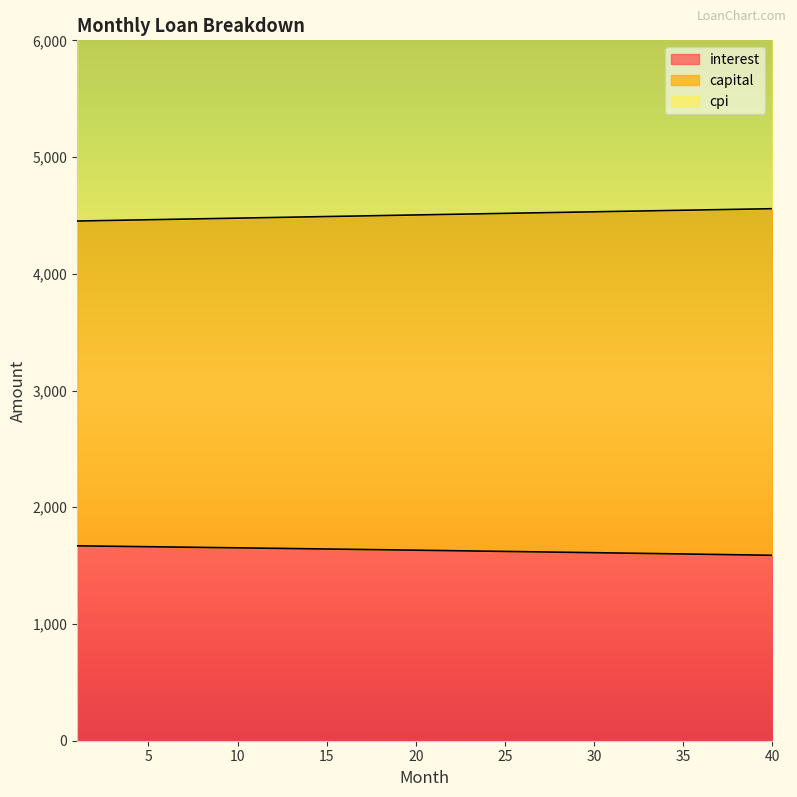

At which label does capital first exceed 4506?

21